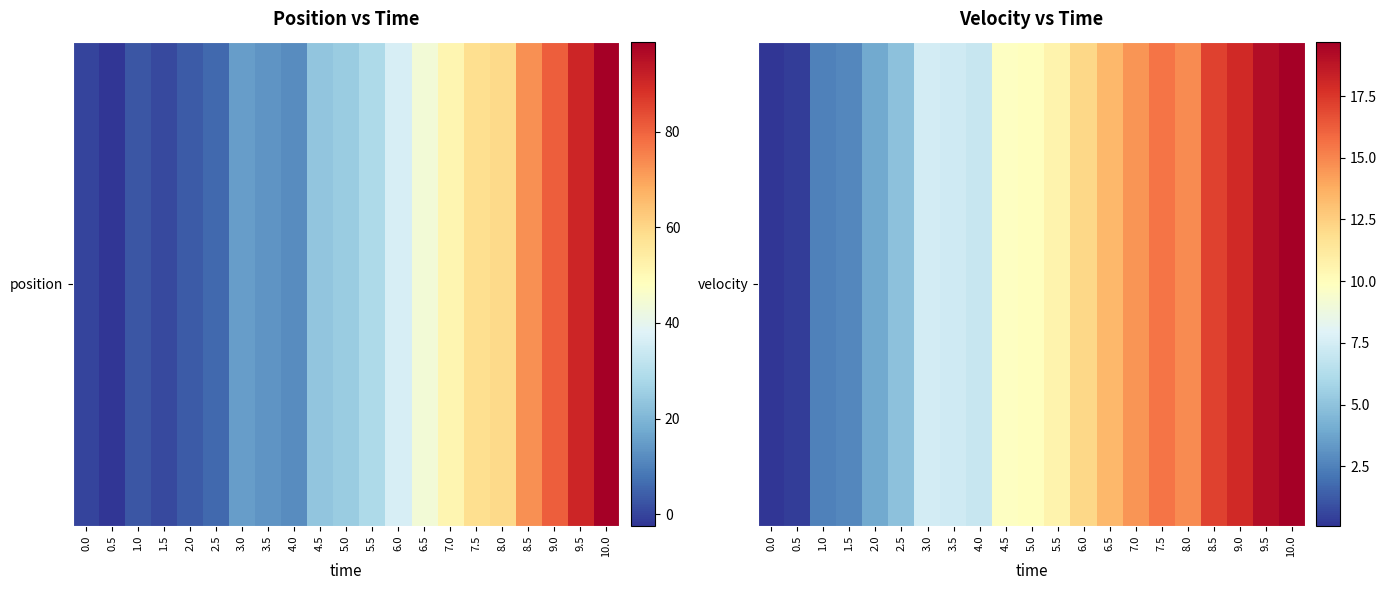

The value at 4.5 is 9.8. True or false?

True